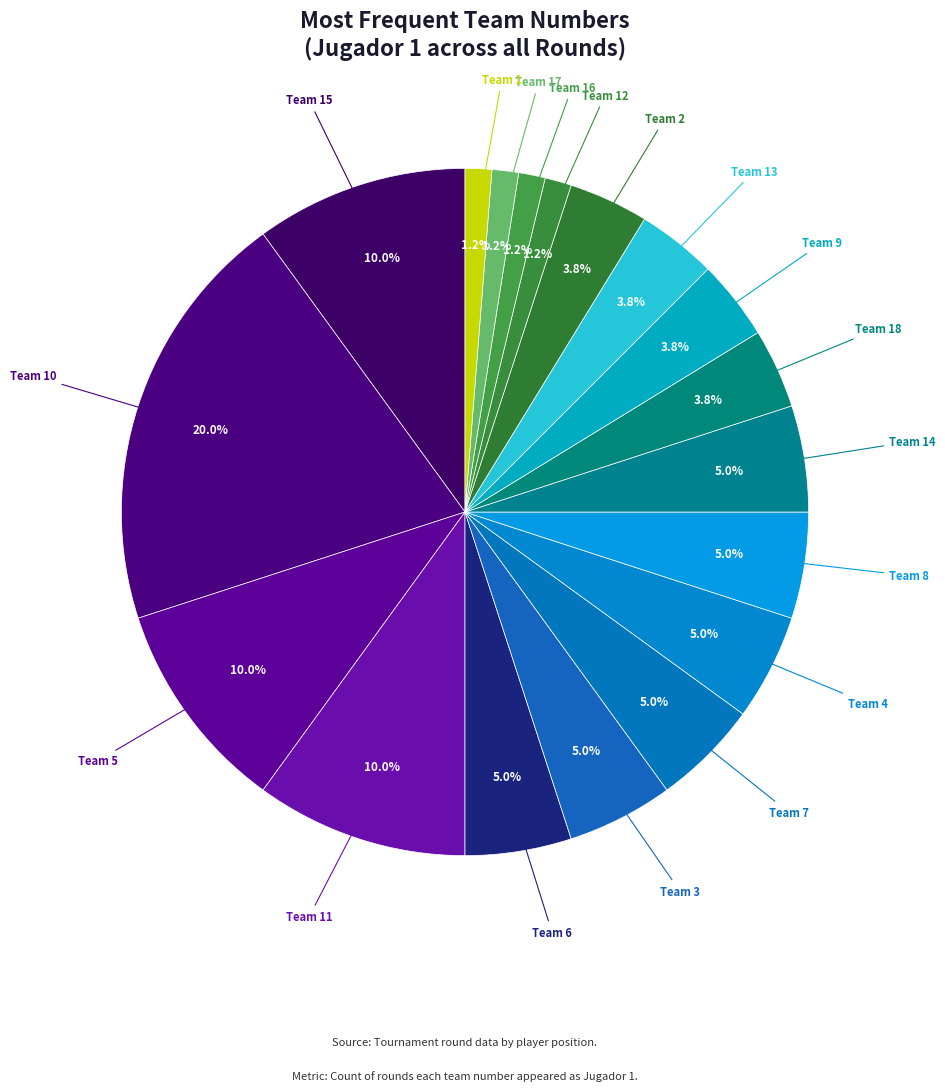

Which category has the biggest portion of the pie?

Team 10